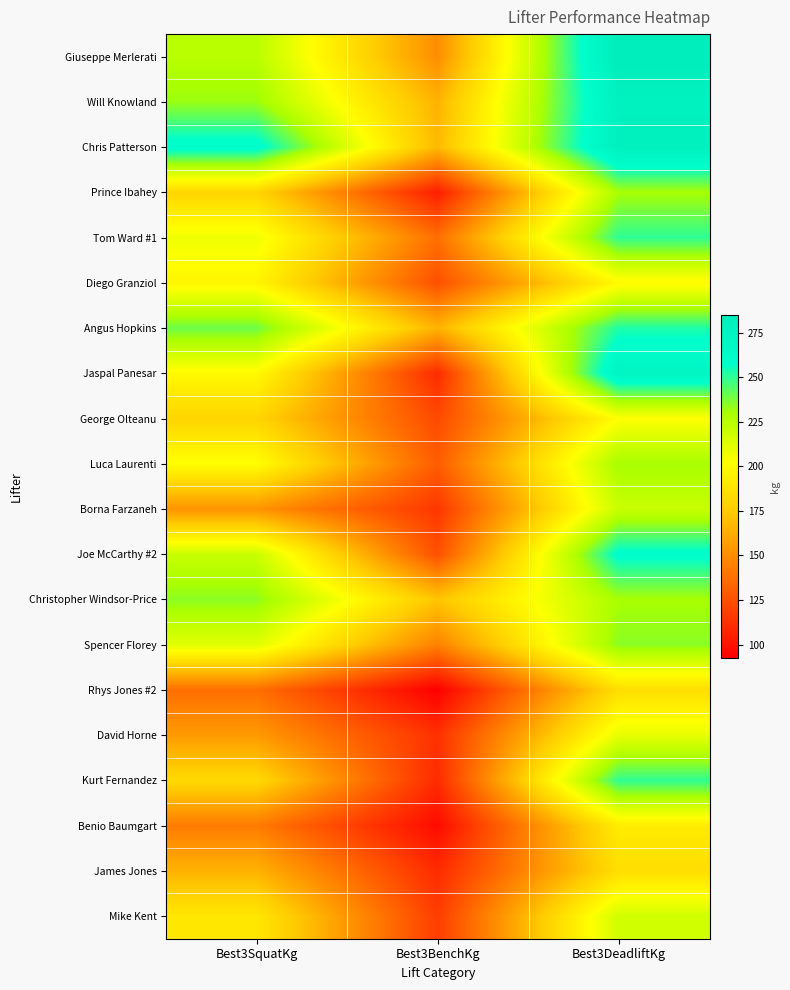

What is the greatest value displayed?

285.0